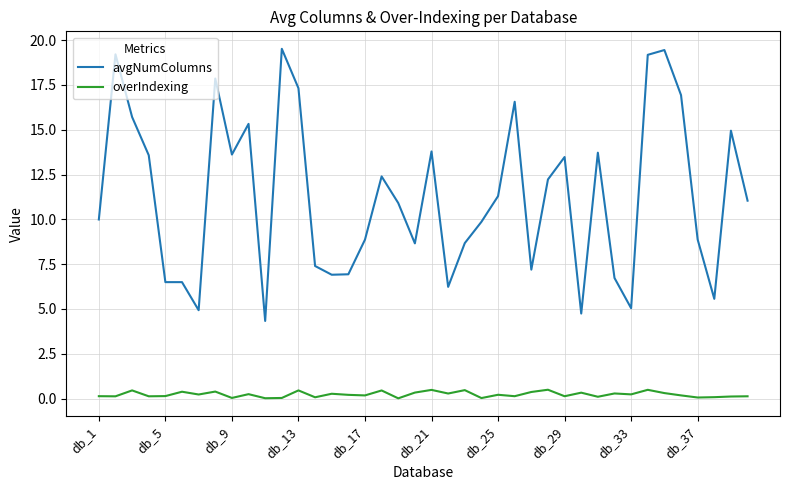

True or false: overIndexing and avgNumColumns cross at least once.

False